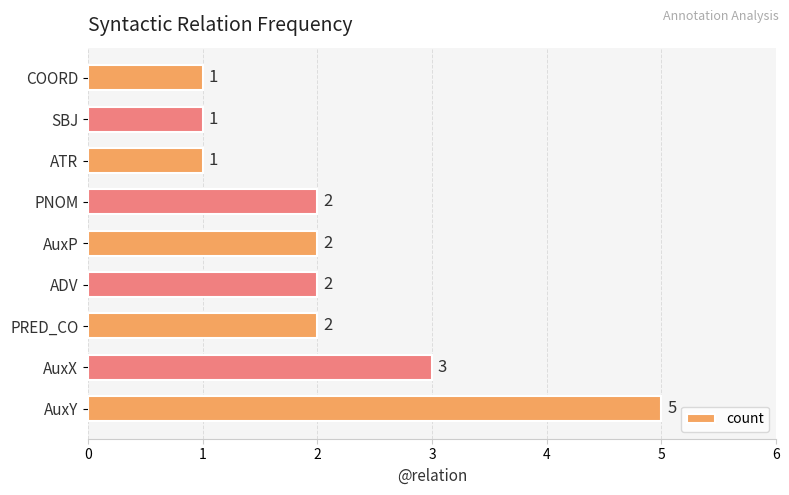

How many values are between 1 and 2?

7